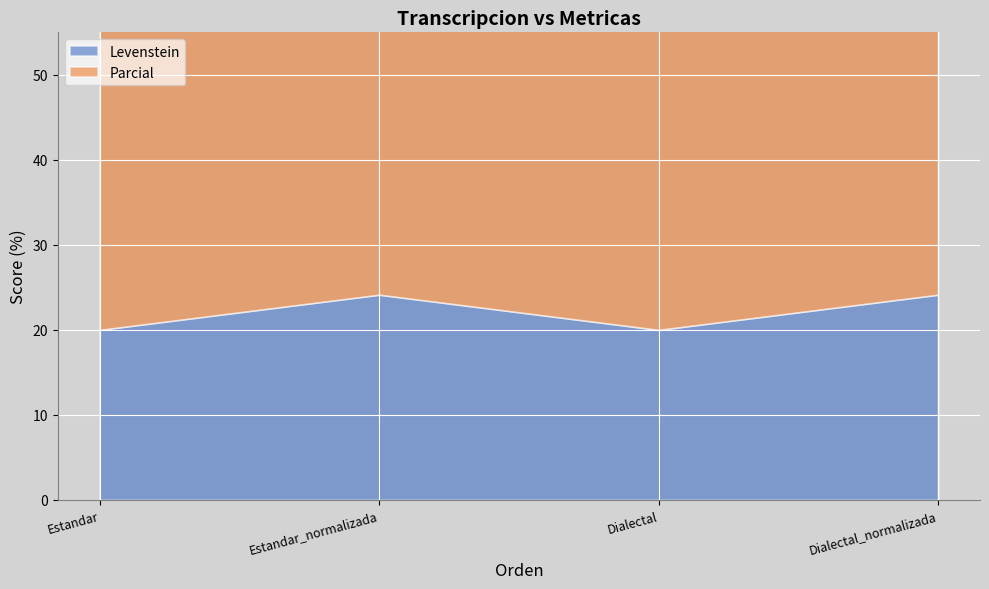

List the series in order of their overall mean, lowest first.

Levenstein, Parcial